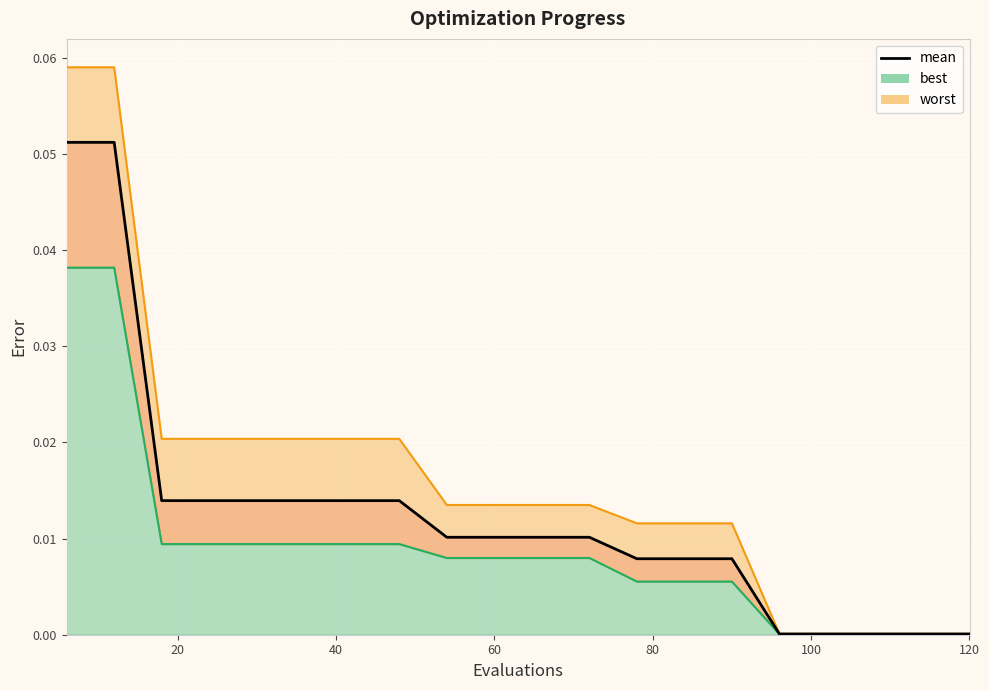

What is the difference between the maximum and minimum values?

0.1